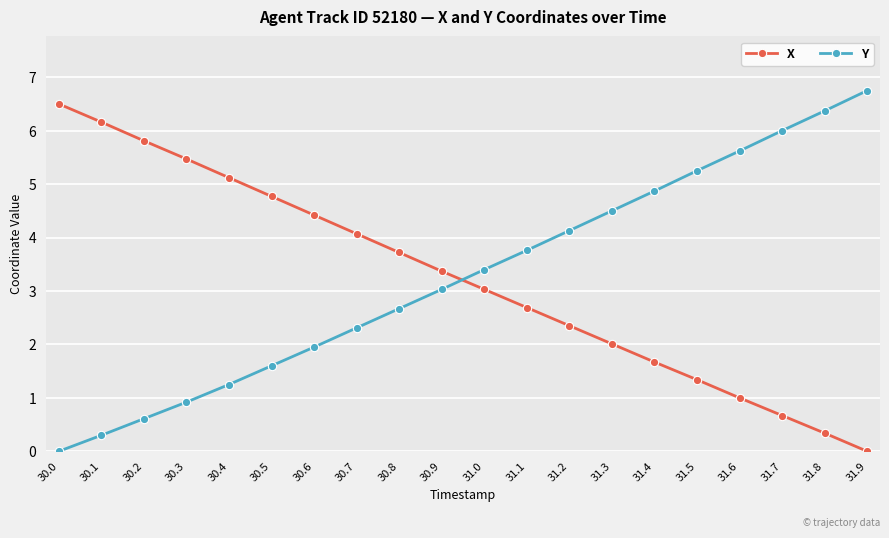

What is the label of the 18th point from the right?

30.2